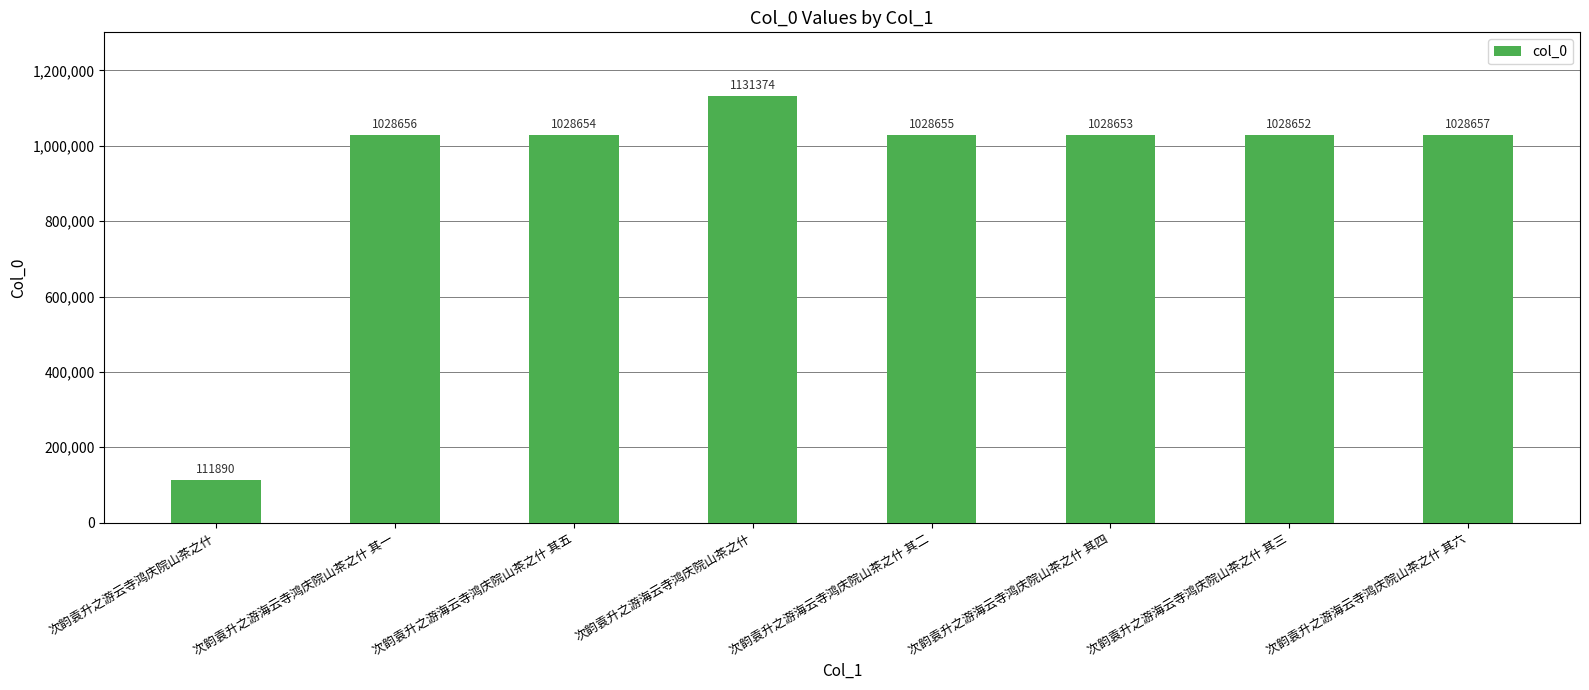

Which category has the lowest value across all series?

次韵袁升之游云寺鸿庆院山茶之什